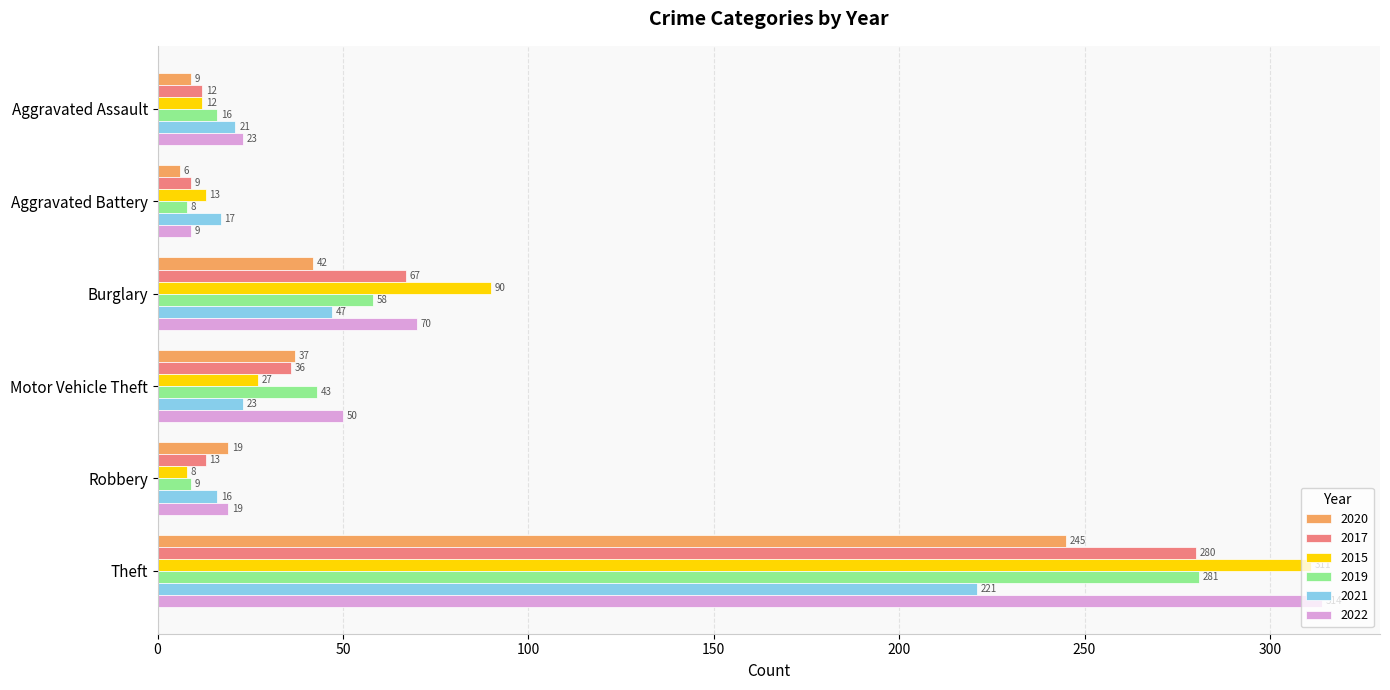

Rank the categories by 2019 value from highest to lowest.

Theft, Burglary, Motor Vehicle Theft, Aggravated Assault, Robbery, Aggravated Battery